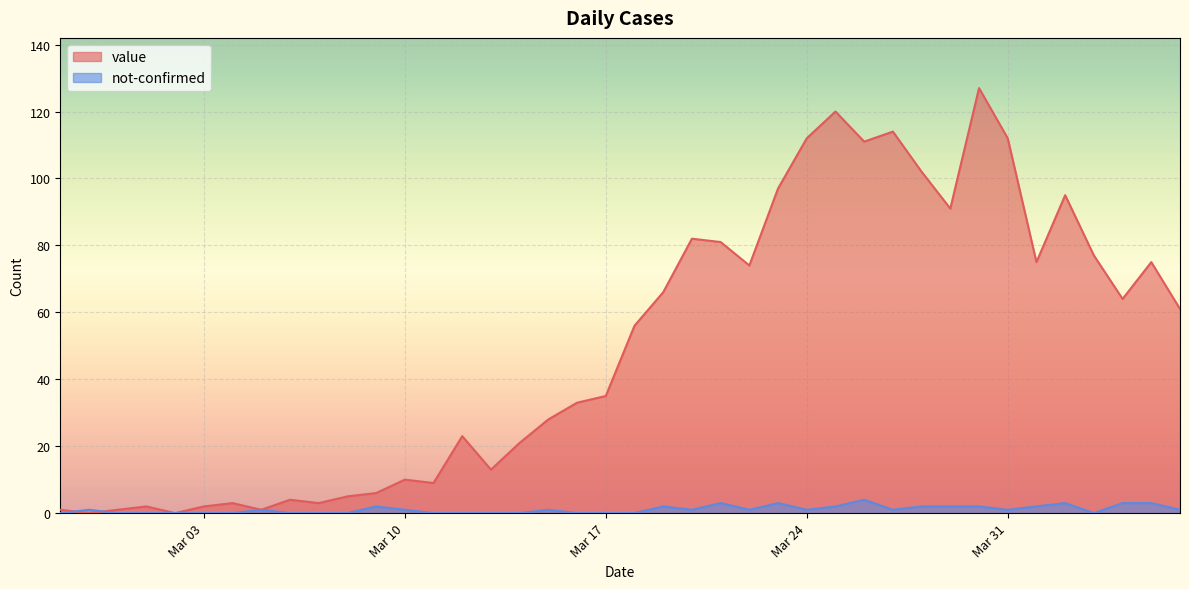

How many values in the value series exceed 56?

19